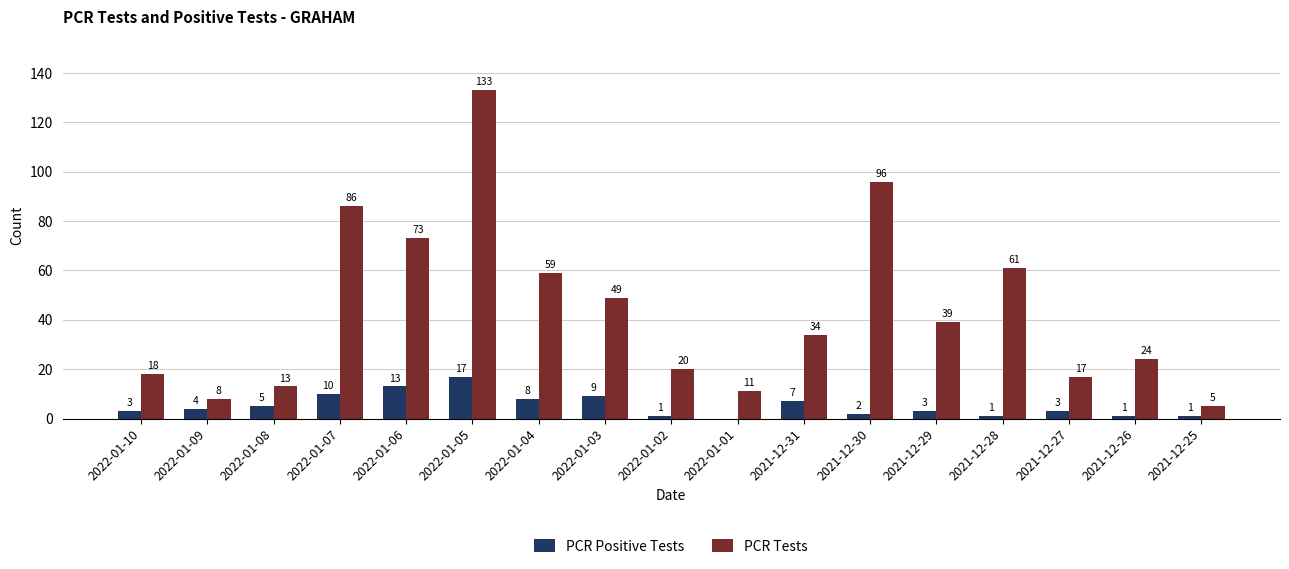

Between 2022-01-01 and 2021-12-25, which series saw the biggest shift?

PCR Tests